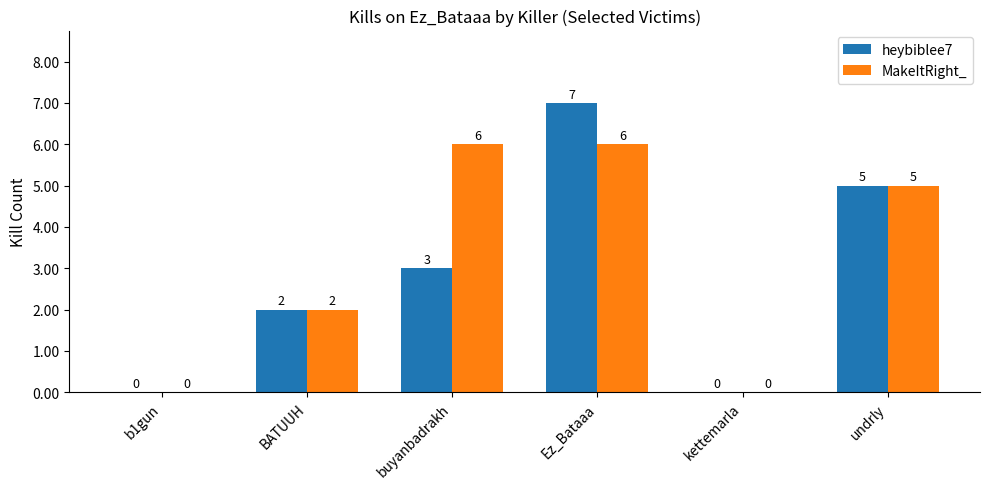

What is the maximum value shown in the chart?

7